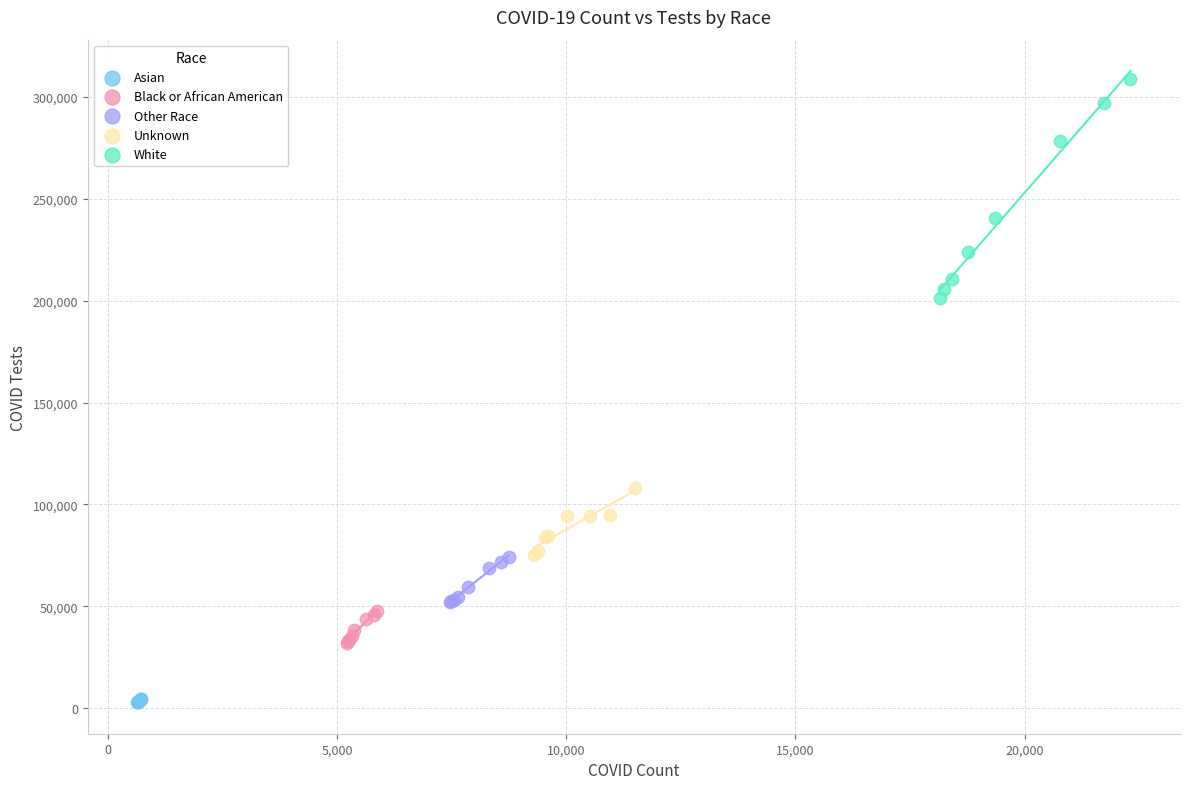

Which series has the widest spread of Y values?

White